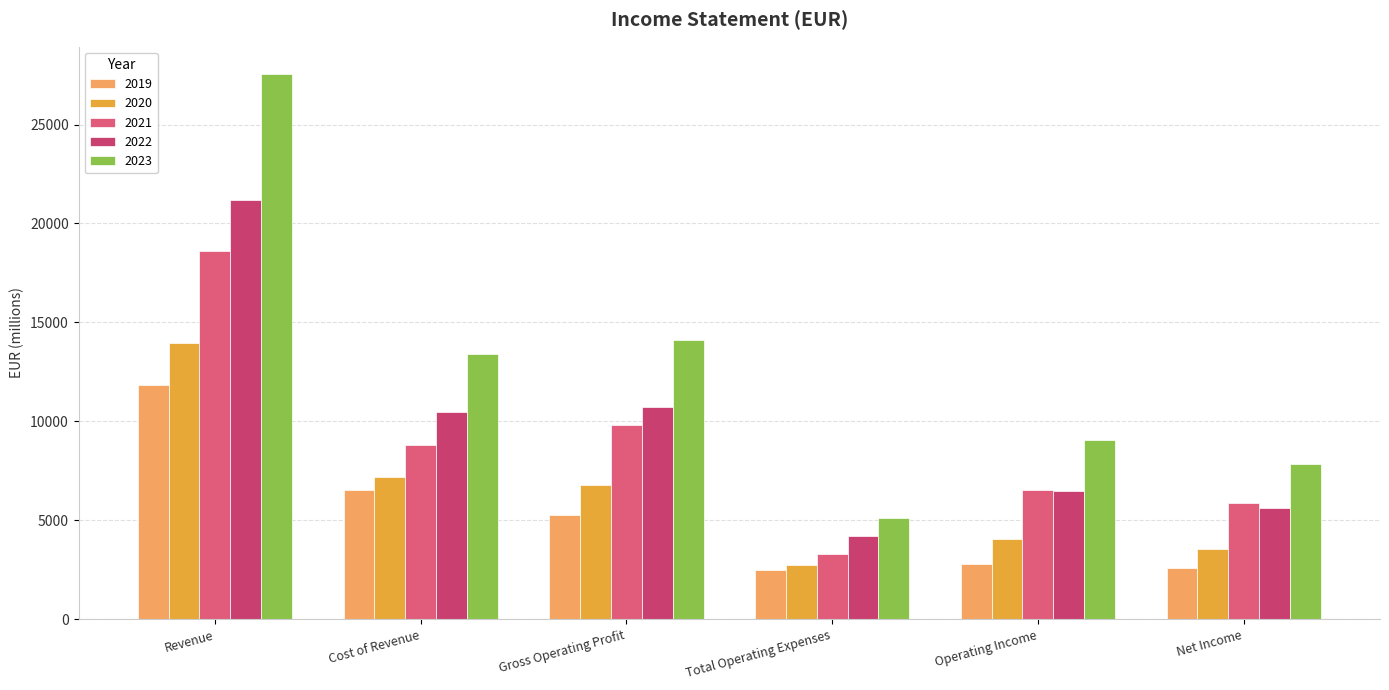

How many bars are there in each group?

5